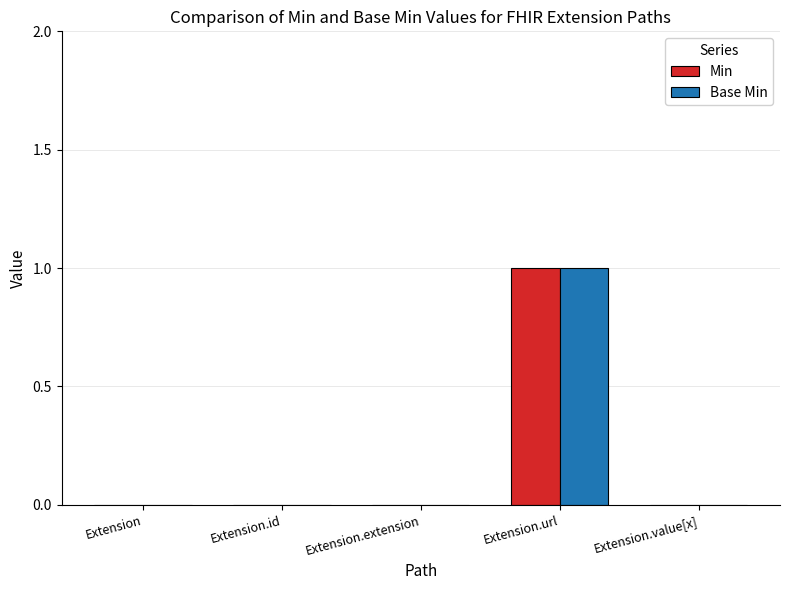

Is the value of Min at Extension greater than the value of Base Min at Extension.url?

No